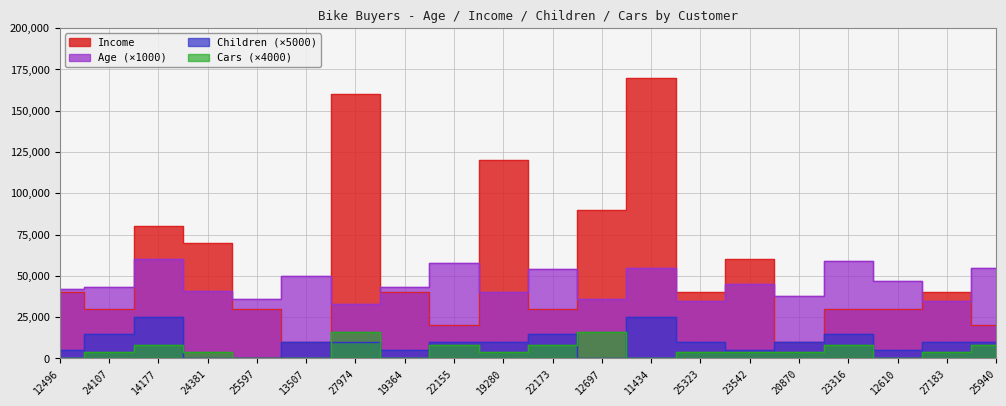

Which category has the lowest value in the Children series?

24381